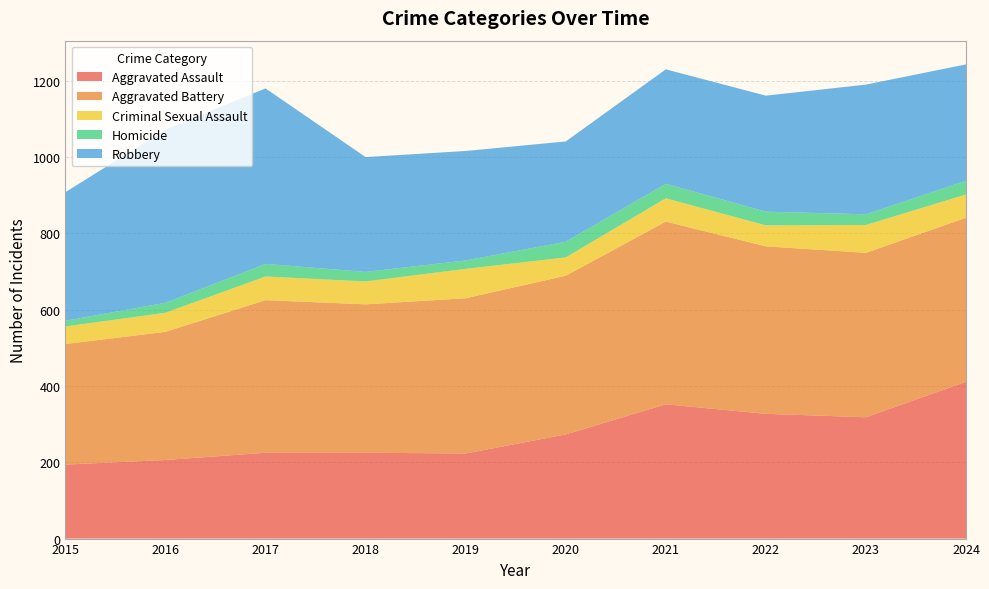

Reading left to right, extract all data points from this chart.

Aggravated Assault: 2015=194	2016=206	2017=225	2018=225	2019=223	2020=273	2021=352	2022=327	2023=318	2024=411
Aggravated Battery: 2015=316	2016=336	2017=400	2018=389	2019=407	2020=416	2021=479	2022=439	2023=431	2024=430
Criminal Sexual Assault: 2015=46	2016=50	2017=62	2018=60	2019=77	2020=48	2021=61	2022=55	2023=73	2024=61
Homicide: 2015=15	2016=26	2017=33	2018=25	2019=22	2020=41	2021=38	2022=36	2023=28	2024=36
Robbery: 2015=337	2016=454	2017=460	2018=301	2019=287	2020=263	2021=300	2022=304	2023=340	2024=305